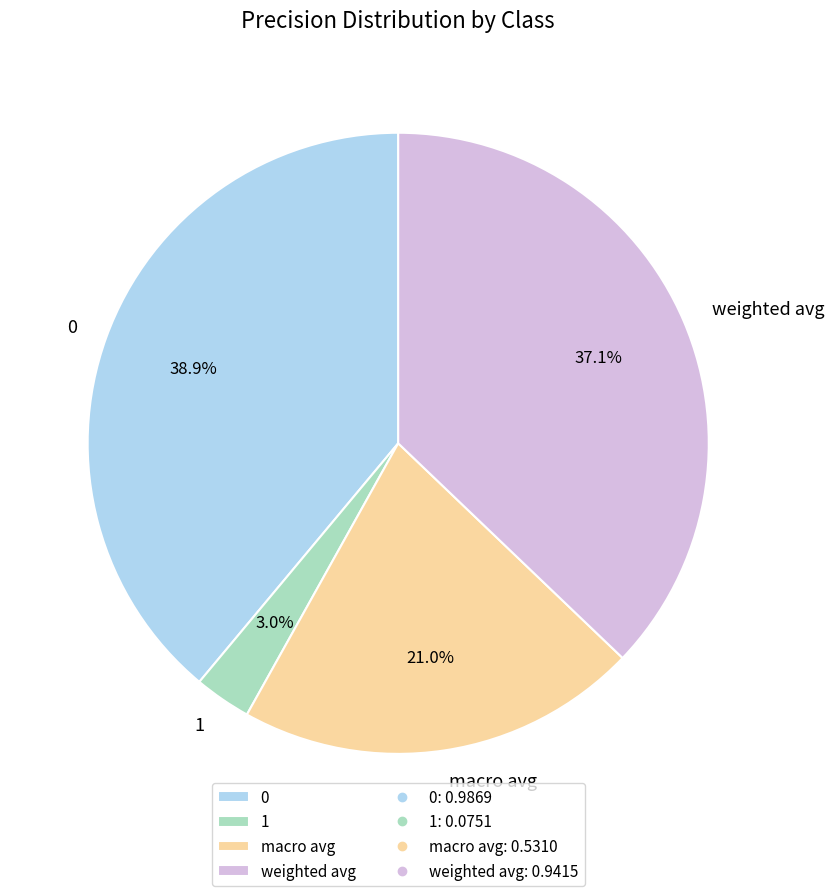

Combined, do 0 and weighted avg account for over 50%?

Yes